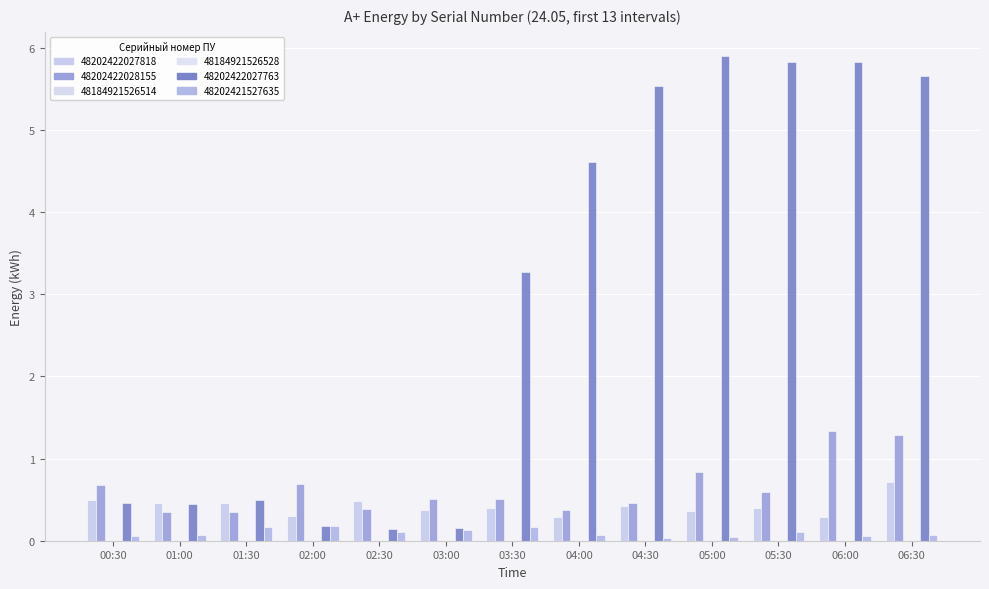

What is the difference between the maximum and minimum values in the 48202422027763 series?

5.7